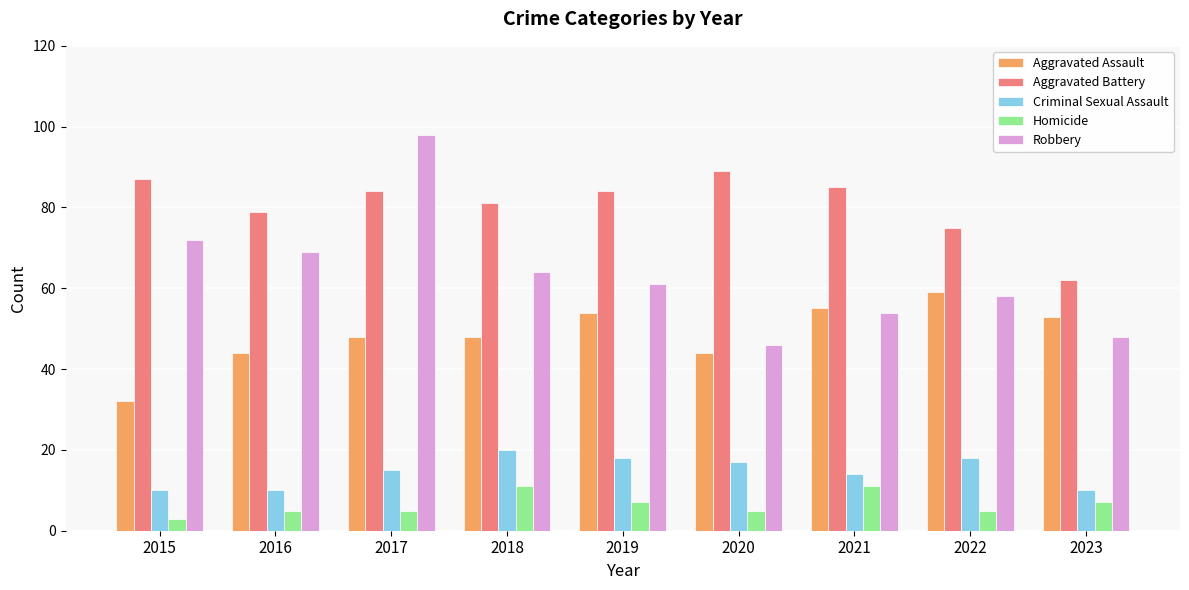

List the series in order of their peak value, highest first.

Robbery, Aggravated Battery, Aggravated Assault, Criminal Sexual Assault, Homicide